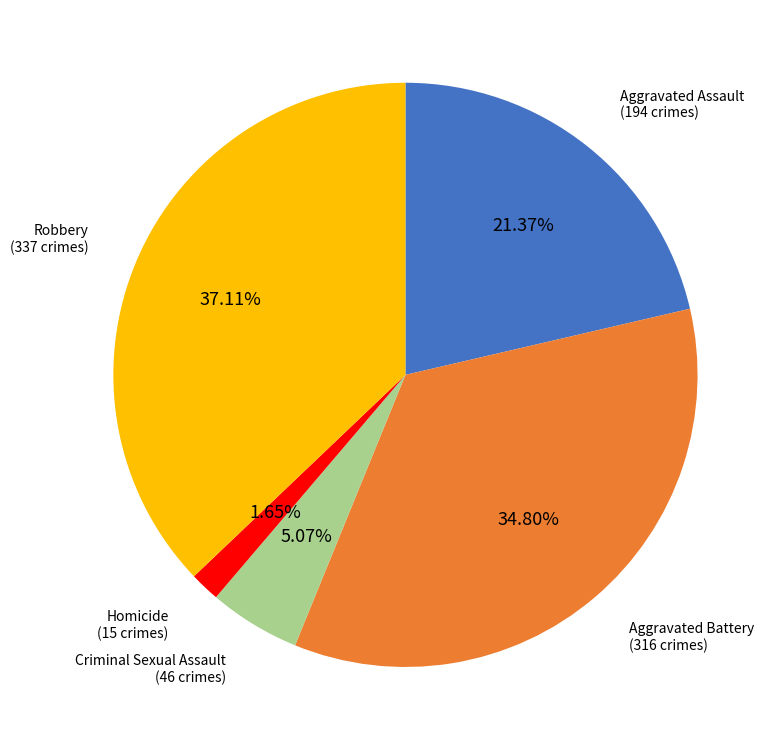

Is there any slice that represents more than half of the pie?

No